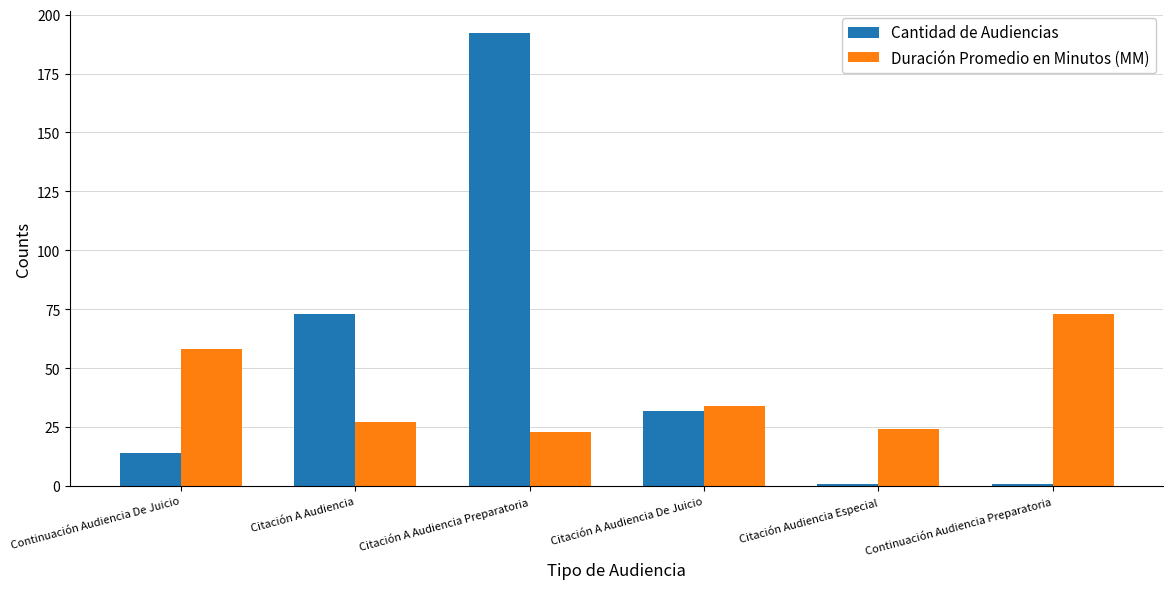

Which series has the widest spread of values?

Cantidad de Audiencias